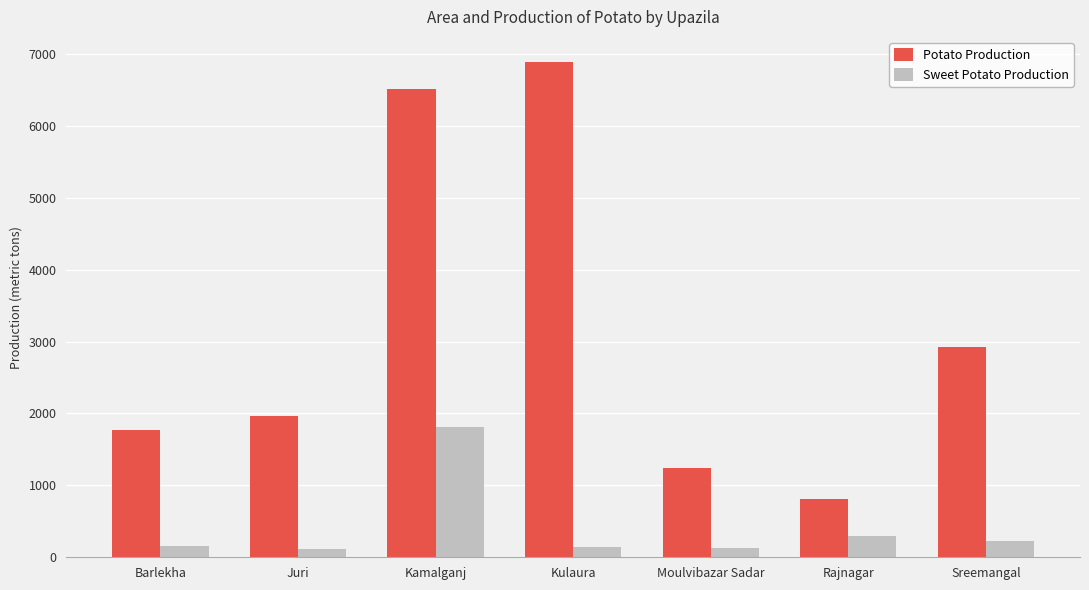

Does the chart contain stacked bars?

No